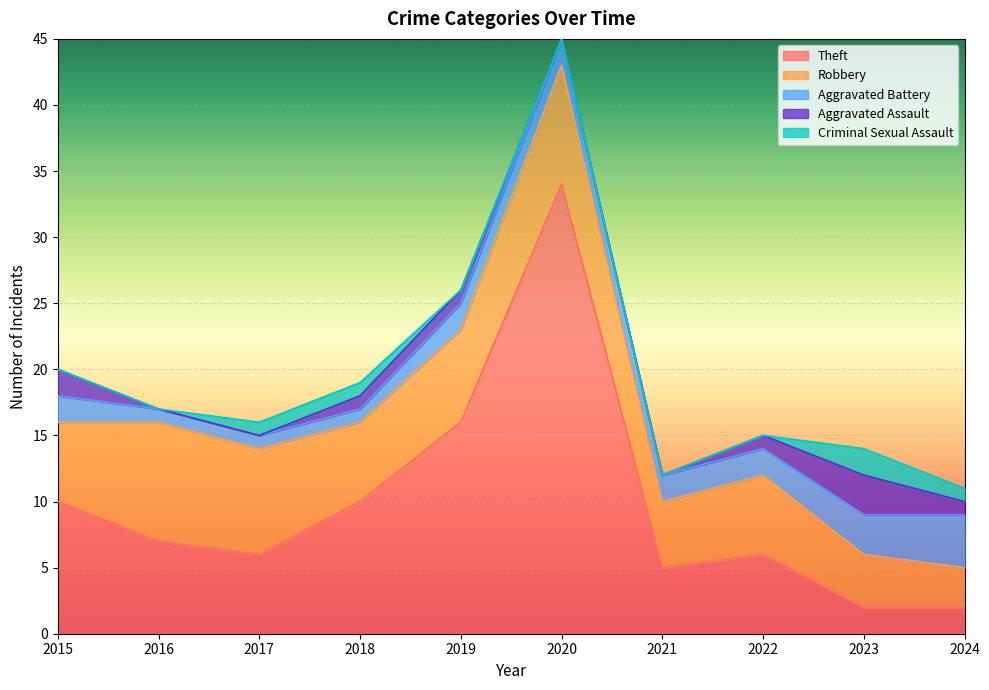

Is the value of Robbery at 2017 greater than the value of Aggravated Assault at 2021?

Yes